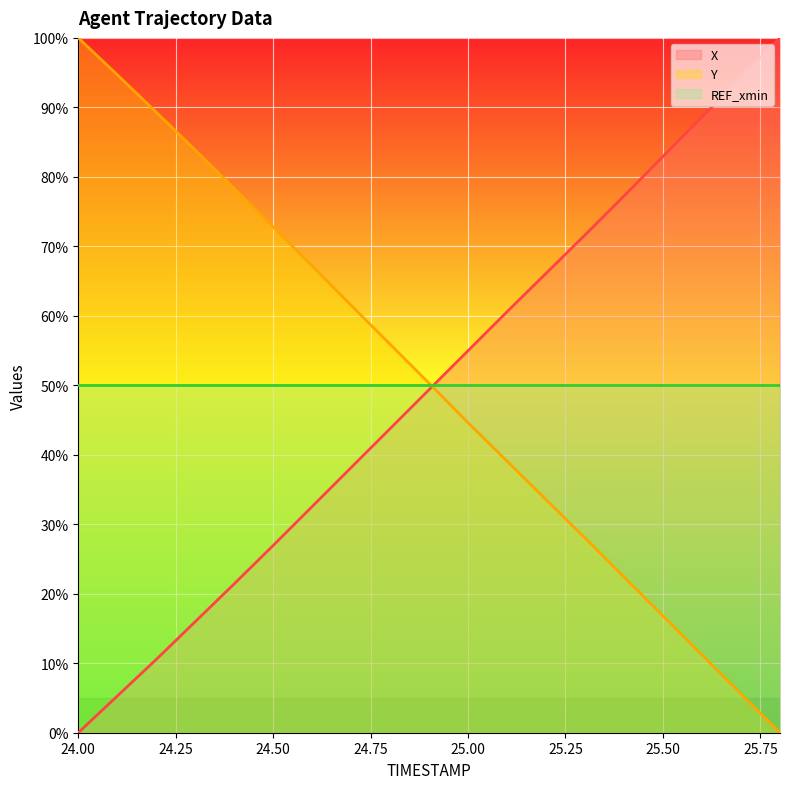

At 24.9, list the series in order from largest to smallest.

Y, X